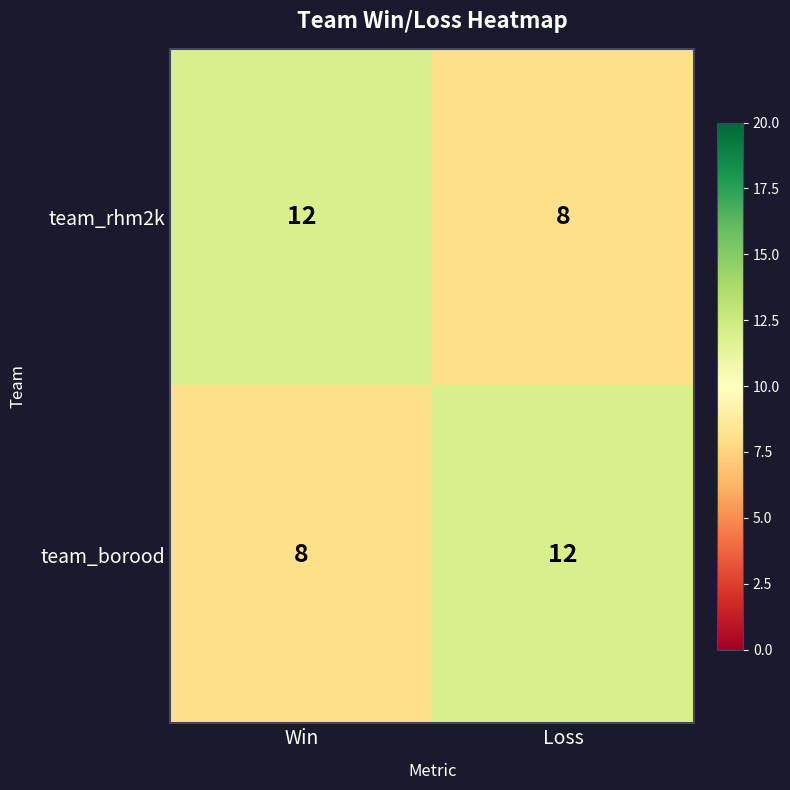

What is the spread (max minus min) of values at Win?

4